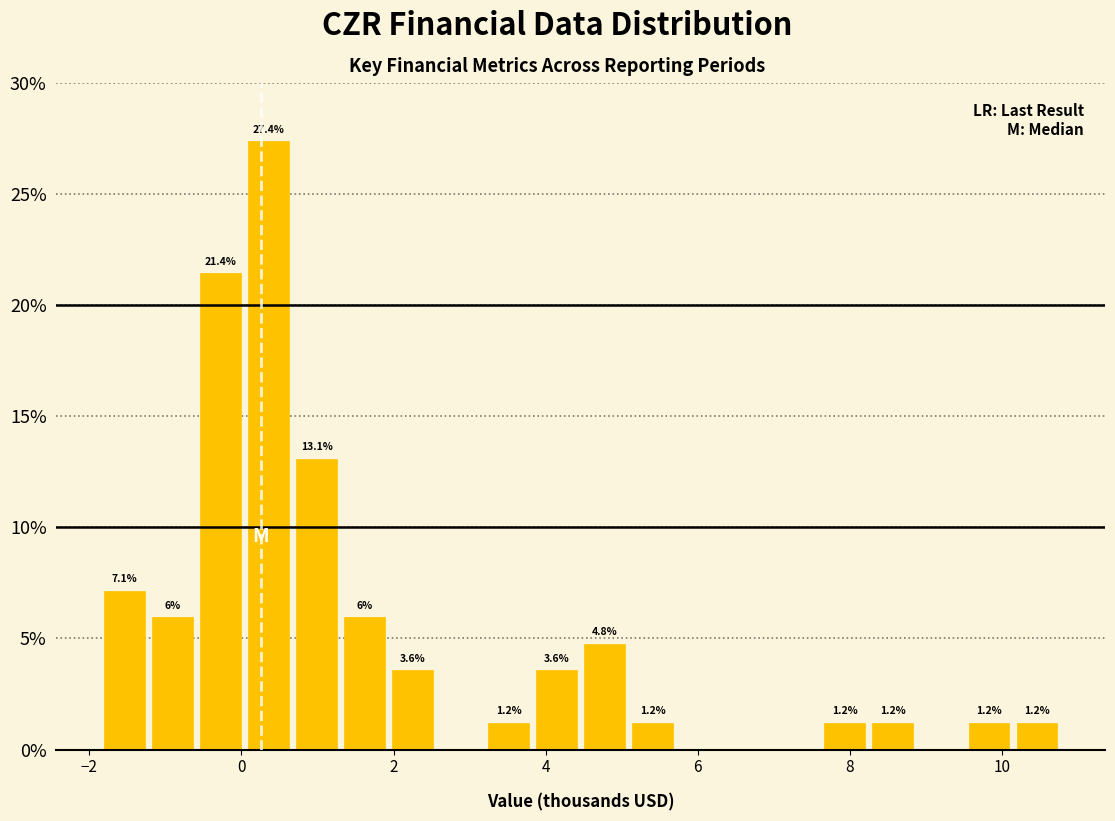

Around what value on the x-axis is the tallest bar? Give the approximate position of its centre, as read against the axis.

0.4